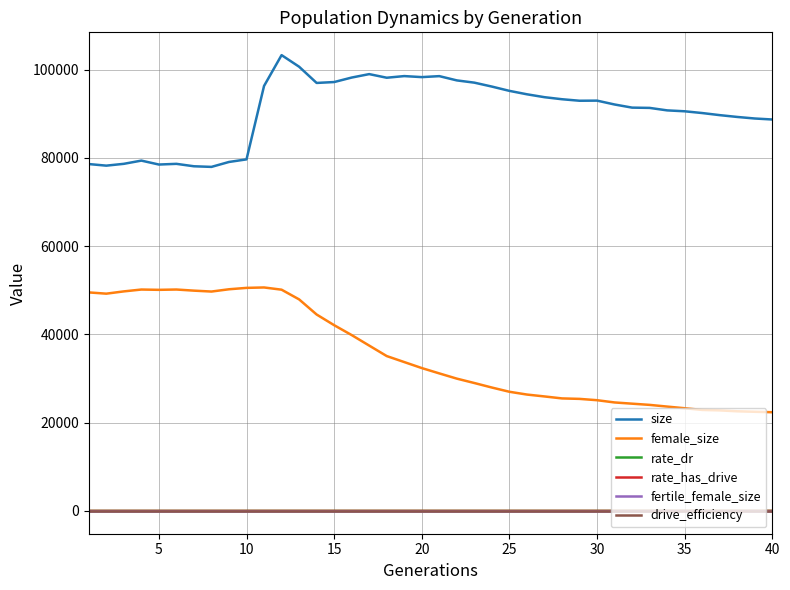

Which series has the largest total across all categories?

size